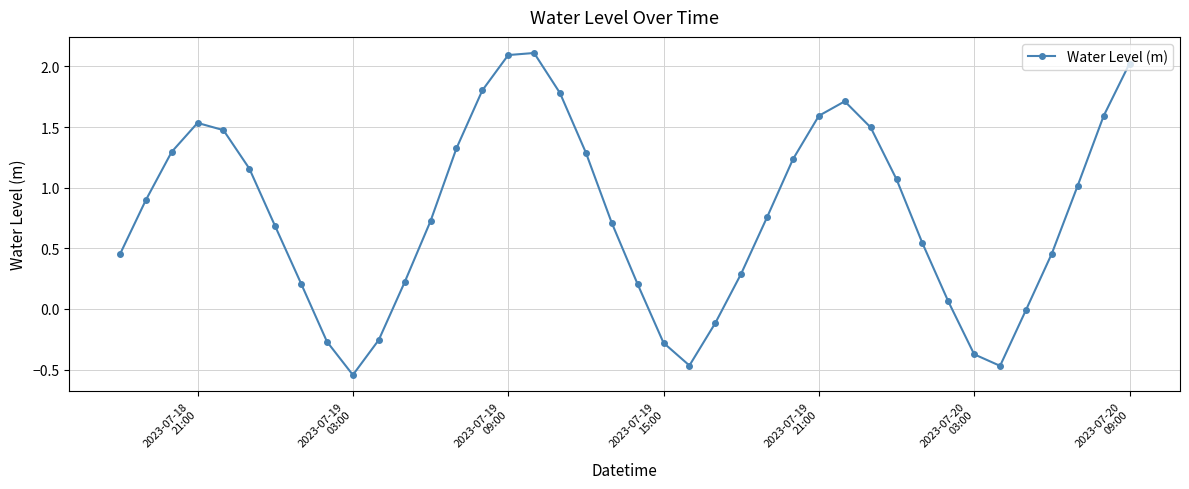

What is the greatest value displayed?

2.1